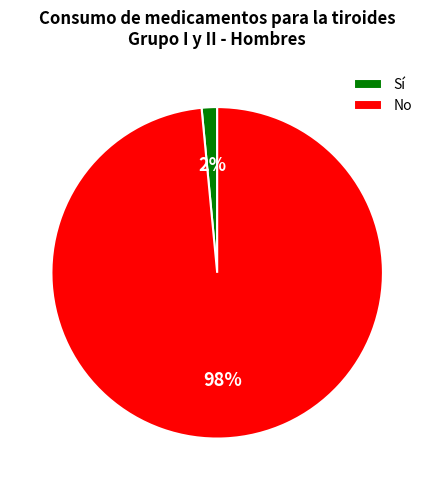

Is there a majority slice in this chart?

Yes